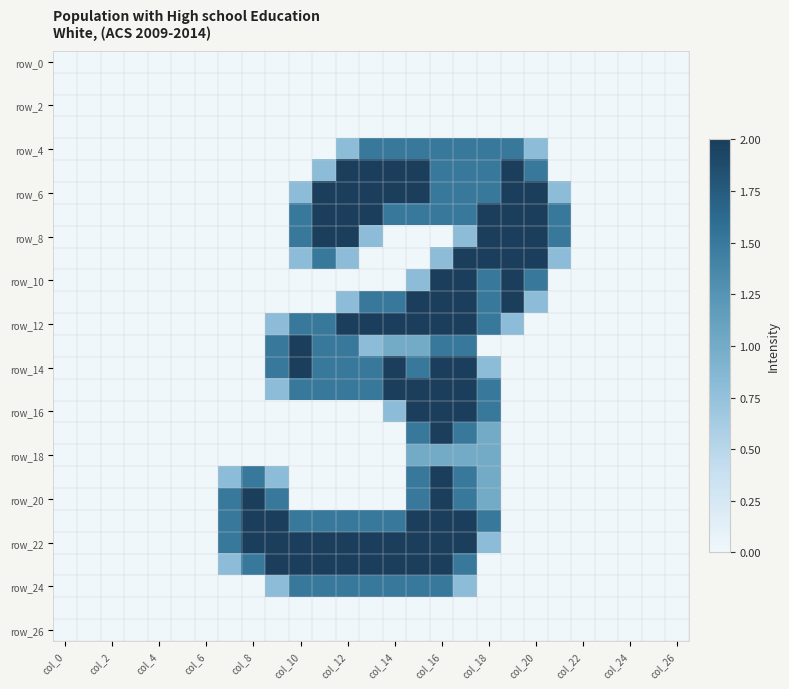

Which label corresponds to the smallest value in the chart?

col_0